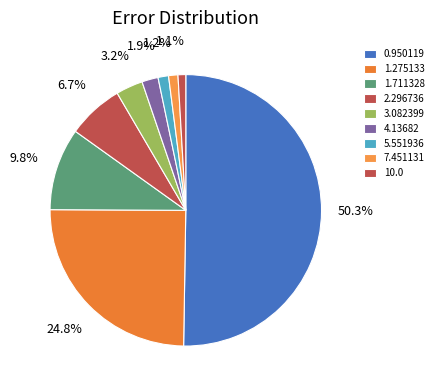

Between 1.275133 and 0.950119, which is larger?

0.950119